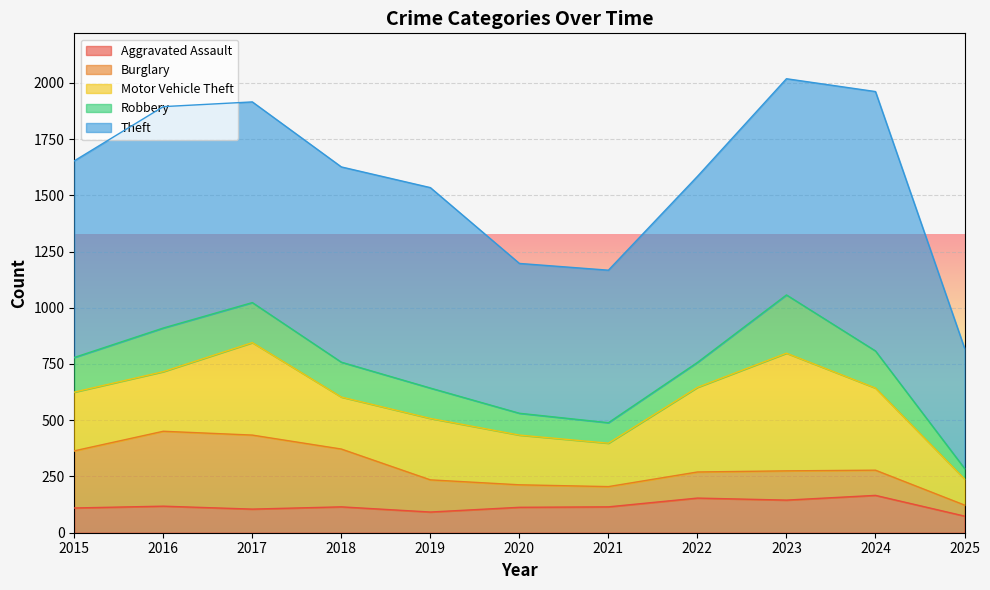

Is the value of Theft at 2022 greater than the value of Motor Vehicle Theft at 2015?

Yes